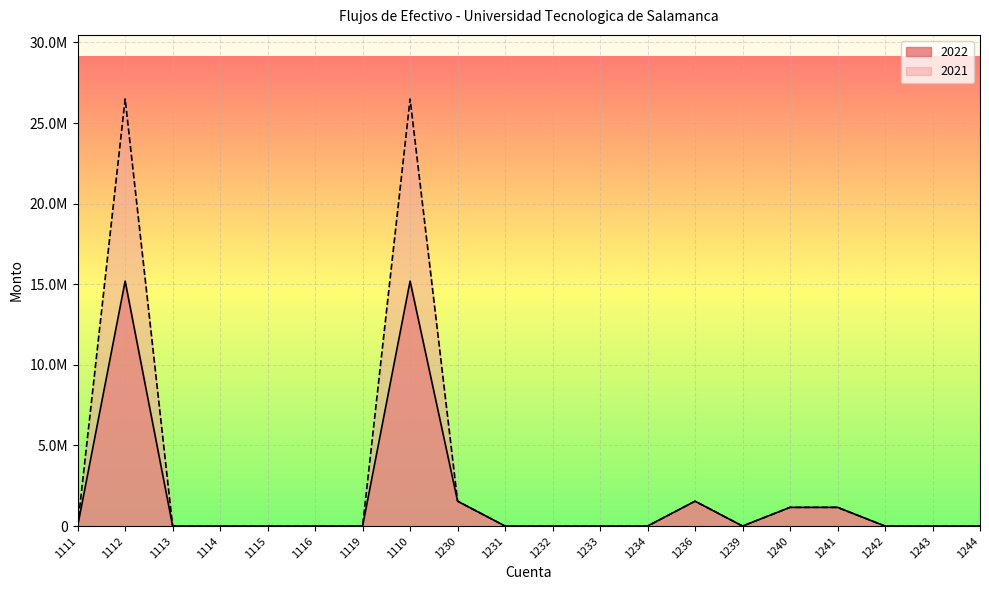

True or false: 2021 has more than 0 points higher than both neighbors.

True